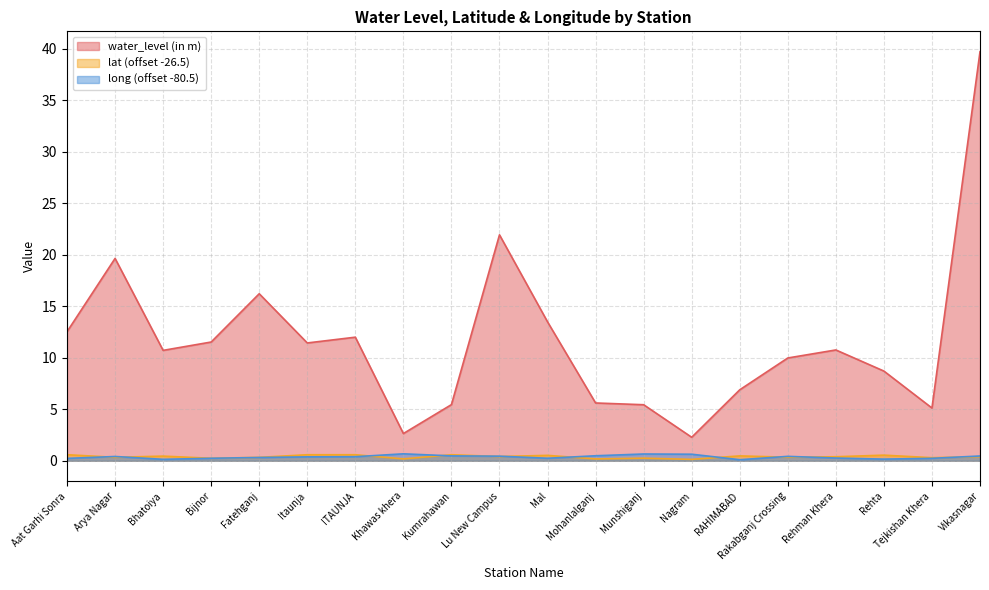

How many lines are shown in the chart?

3